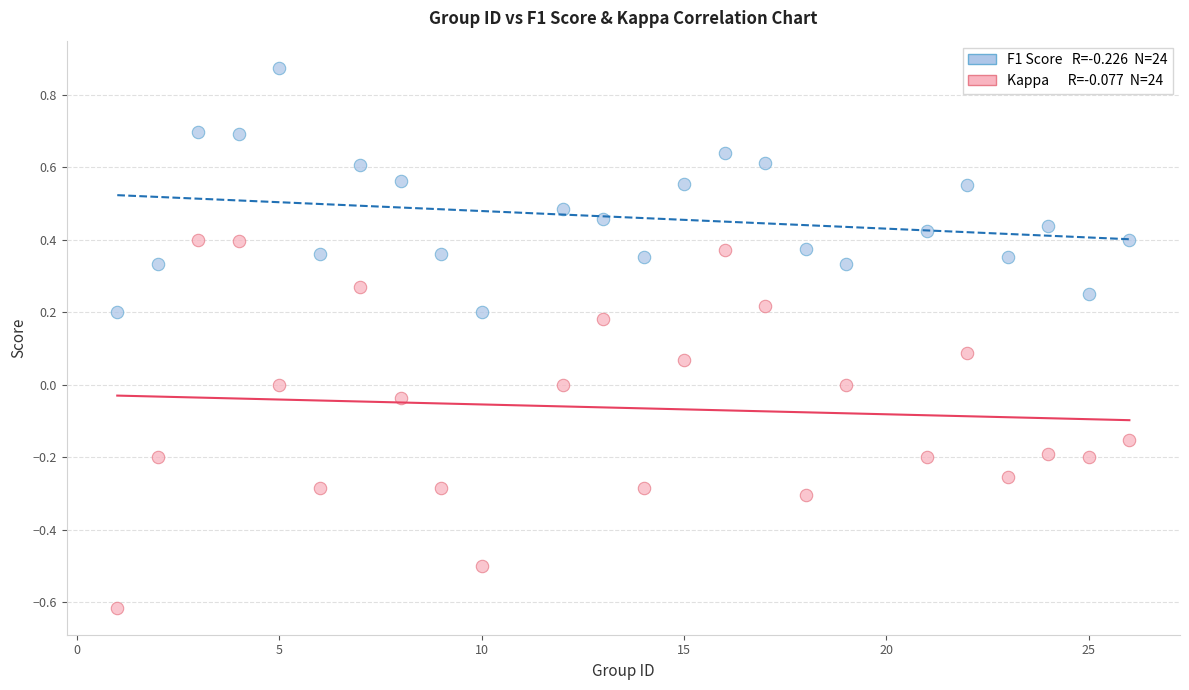

Across all data points, what is the range of X values (max minus min)?

25.0